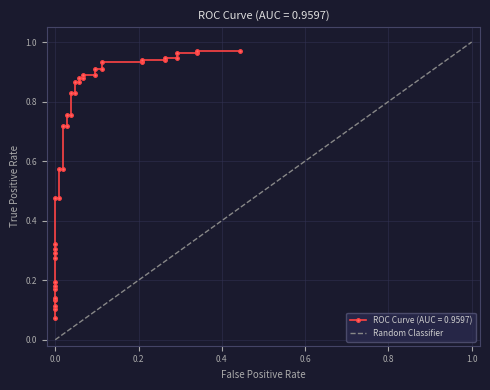

What is the maximum value for Random Classifier?

1.0